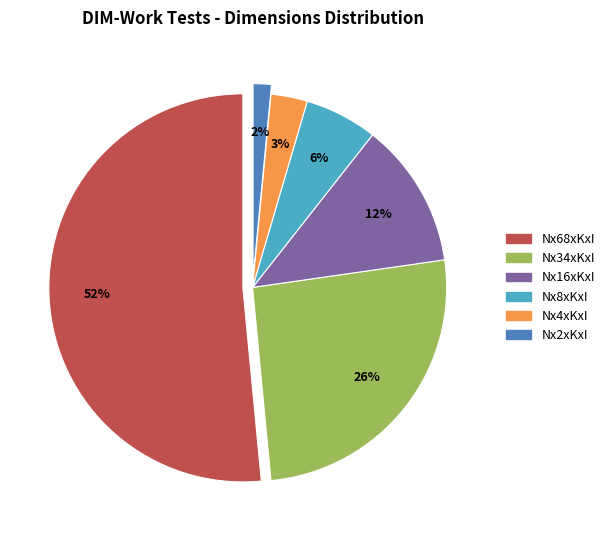

Is there a majority slice in this chart?

Yes